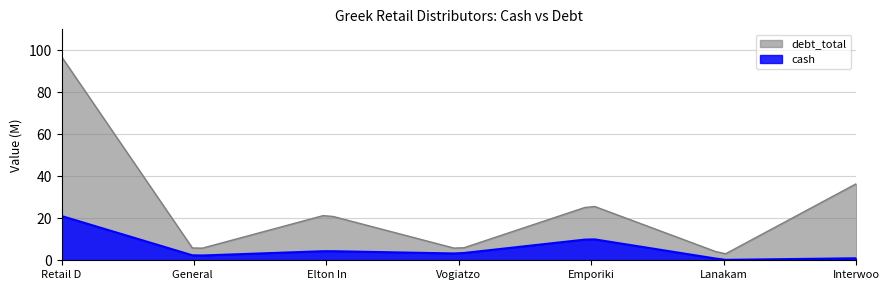

What is the average value of the cash series?

5.3